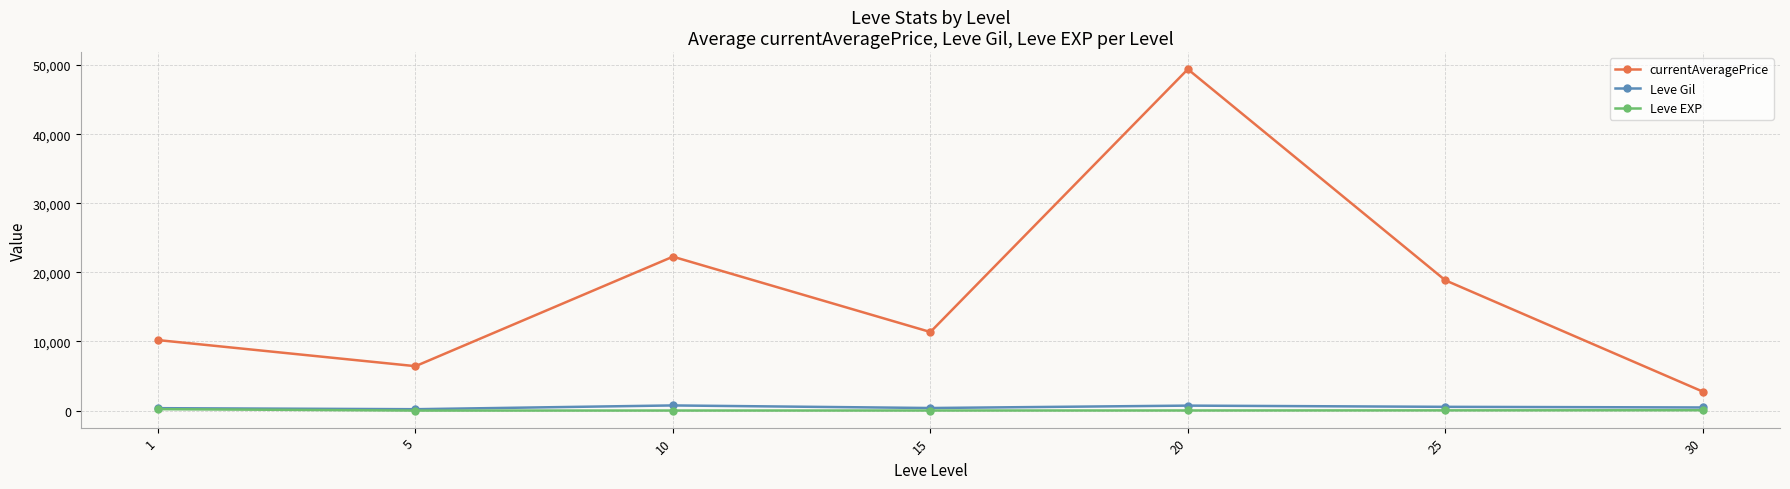

At which category does the chart reach its peak across all series?

20